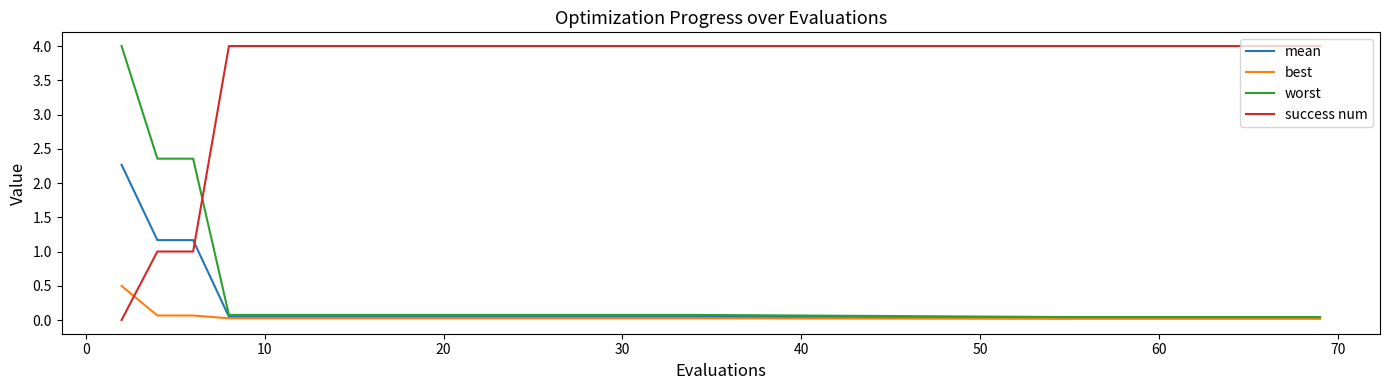

How many values in the success num series are below 4?

3